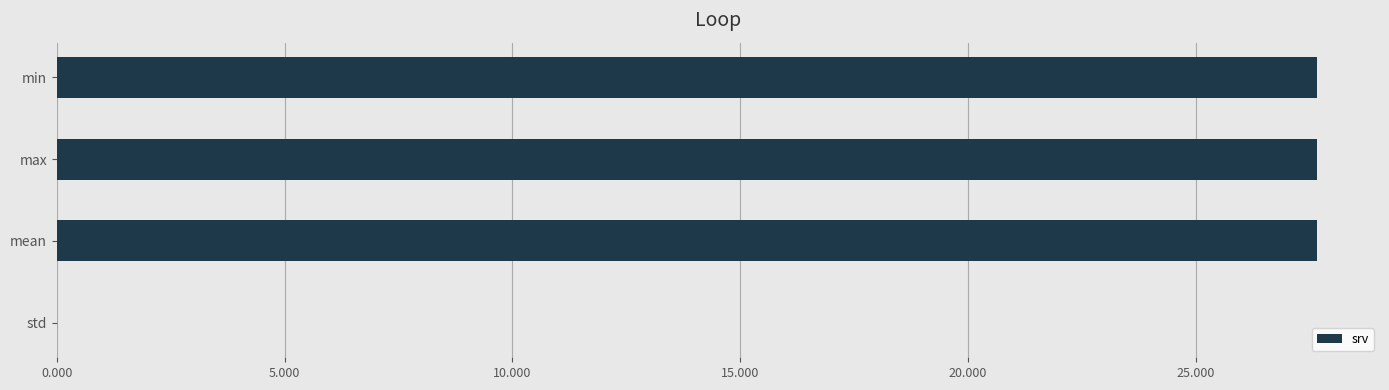

What is the maximum value shown in the chart?

27.7